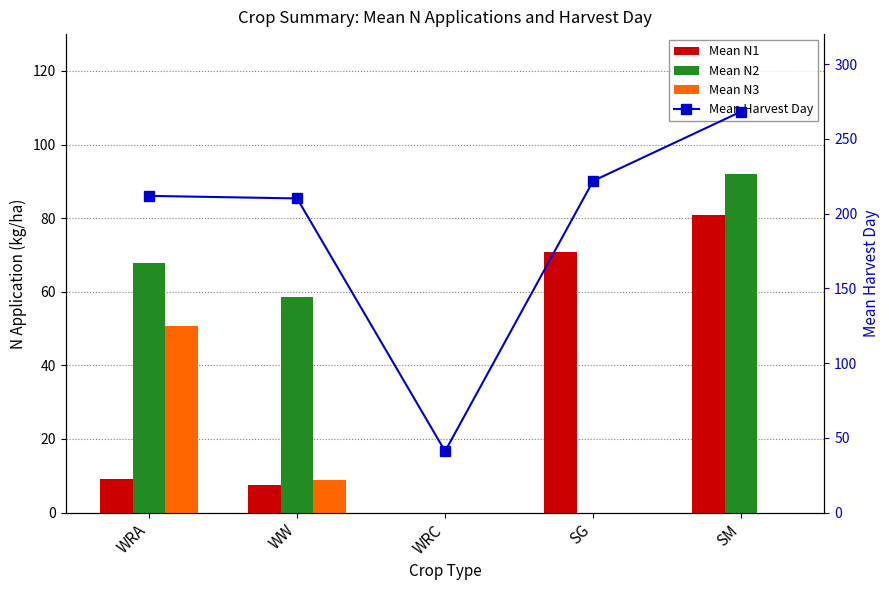

The value of Mean N1 at SG is 70.9. True or false?

True